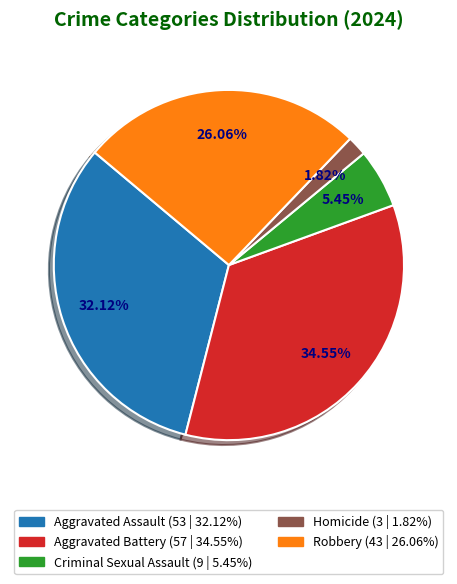

Is it true that Aggravated Battery is 45% of the pie?

False